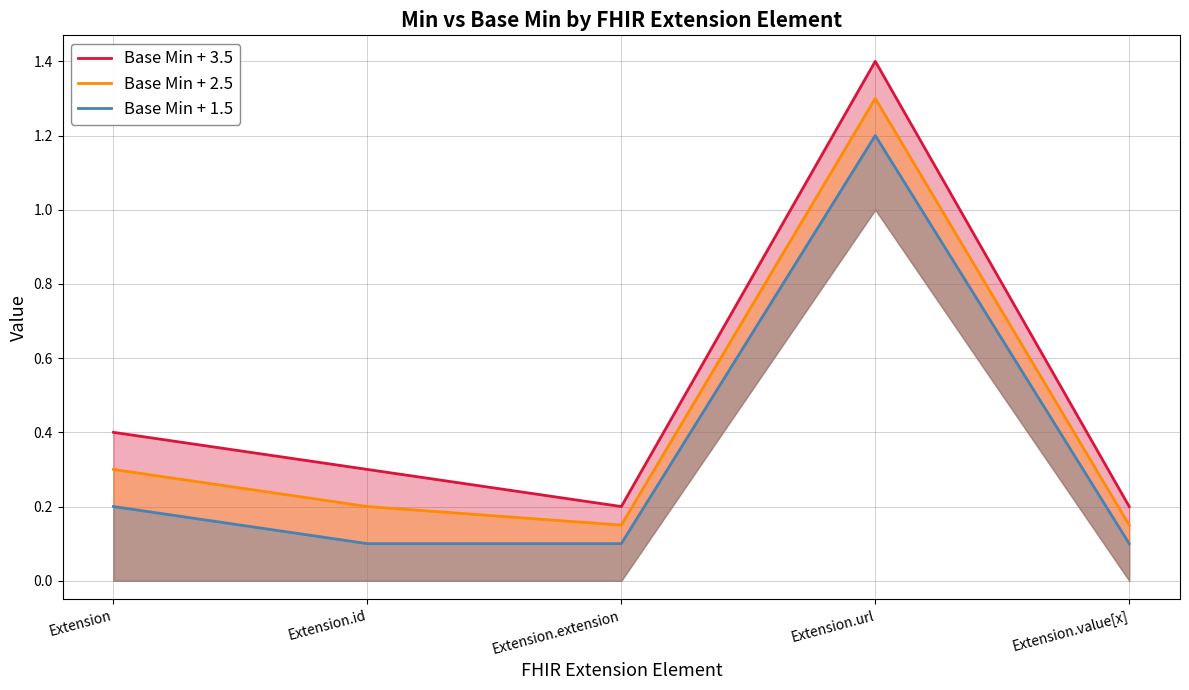

Which series has the largest range (max minus min)?

Base Min + 3.5